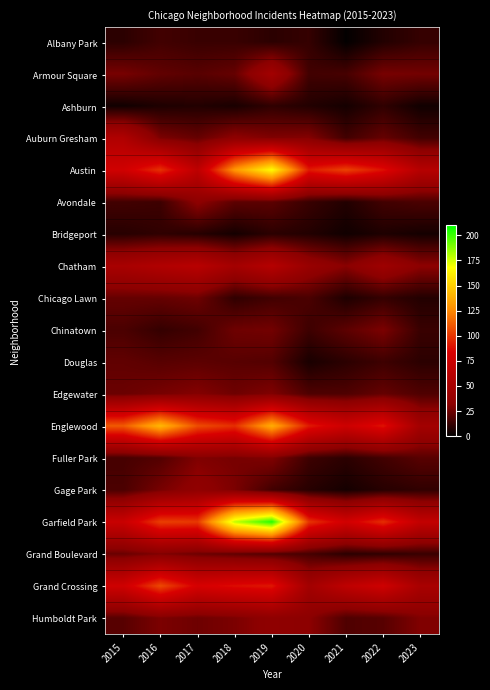

At which category is the sum across all series the highest?

2019